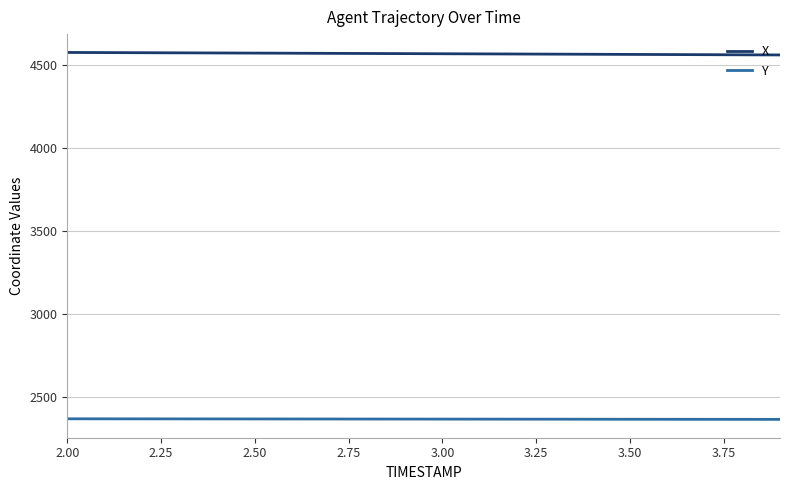

How many lines are shown in the chart?

2